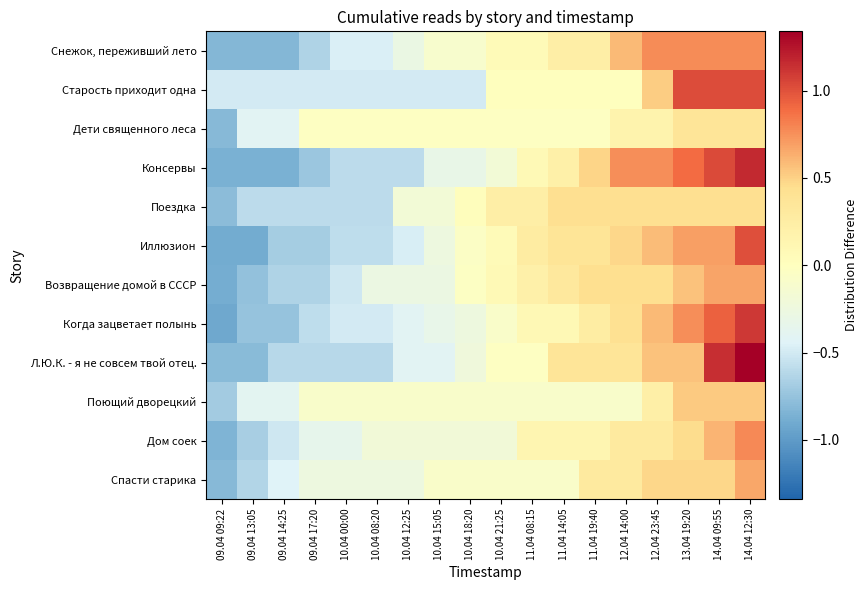

At which category is the sum across all series the highest?

14.04 12:30